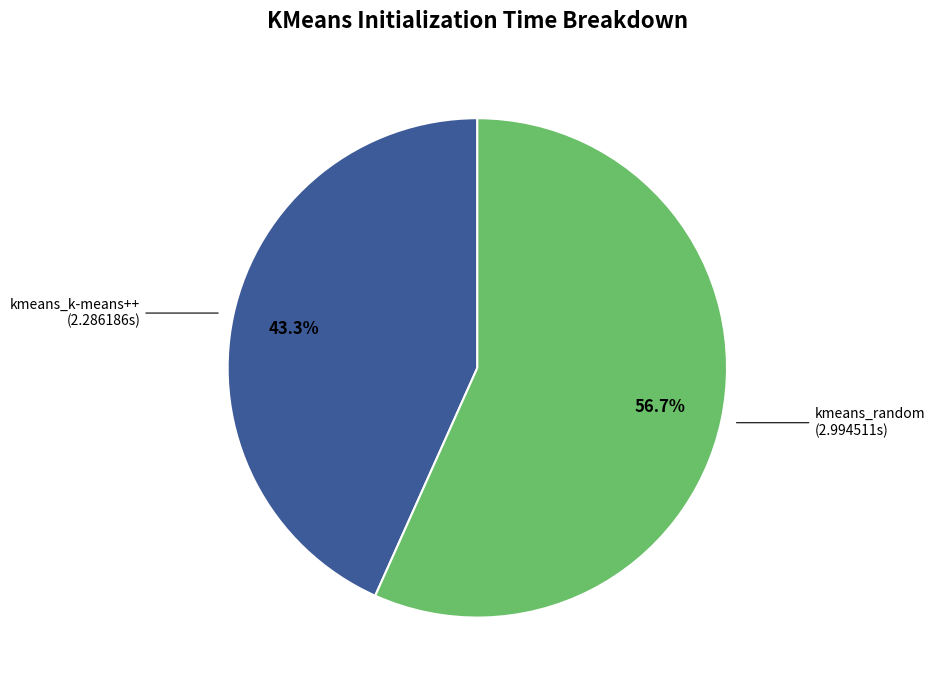

Rank the categories by value from highest to lowest.

kmeans_random, kmeans_k-means++